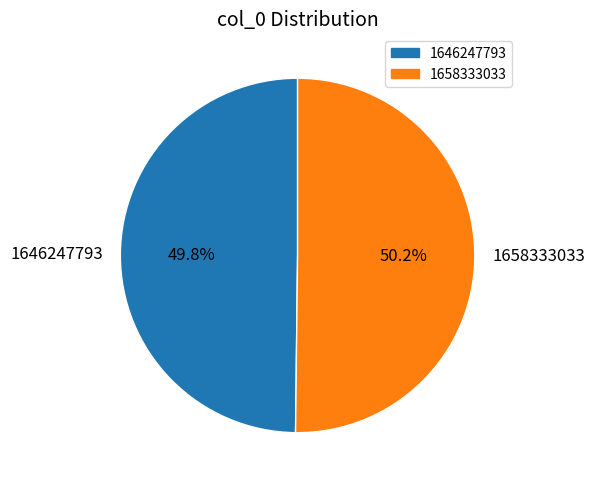

To the nearest percent, what is the average slice percentage?

50%